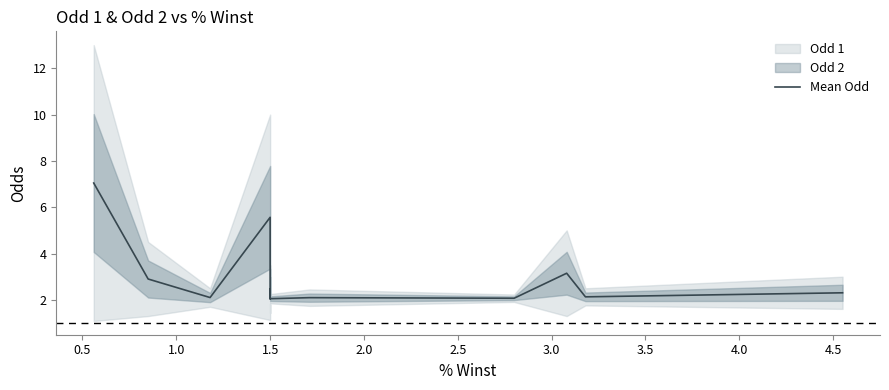

How many interior local peaks (higher than both neighbors) does the data have?

2